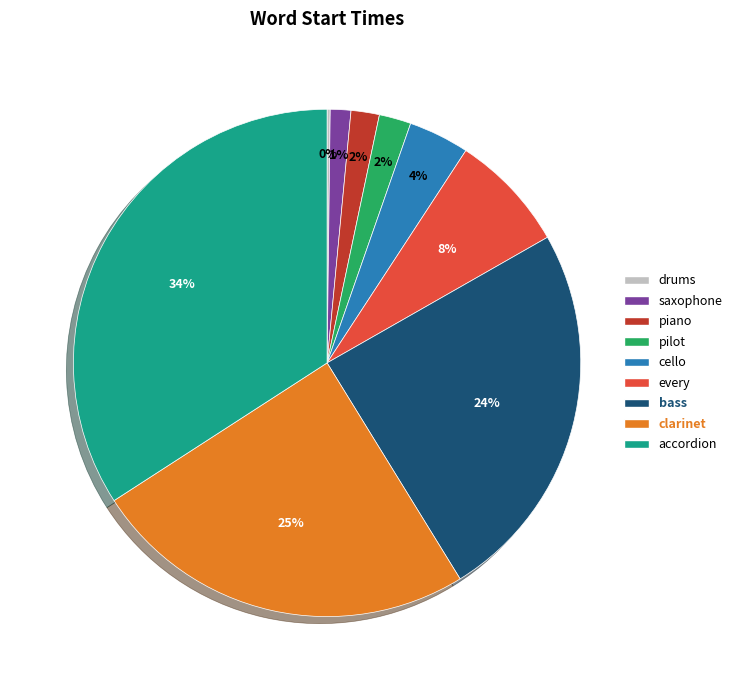

What percentage is the every slice, to the nearest percent?

8%